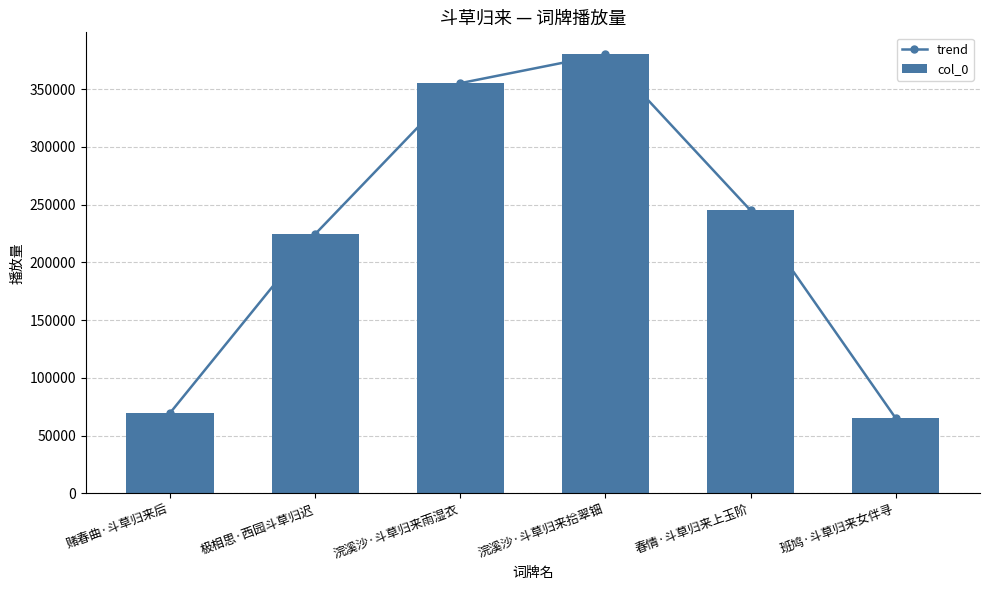

List the labels in order of col_0 value, smallest first.

班鸠·斗草归来女伴寻, 赌春曲·斗草归来后, 极相思·西园斗草归迟, 春情·斗草归来上玉阶, 浣溪沙·斗草归来雨湿衣, 浣溪沙·斗草归来拾翠钿